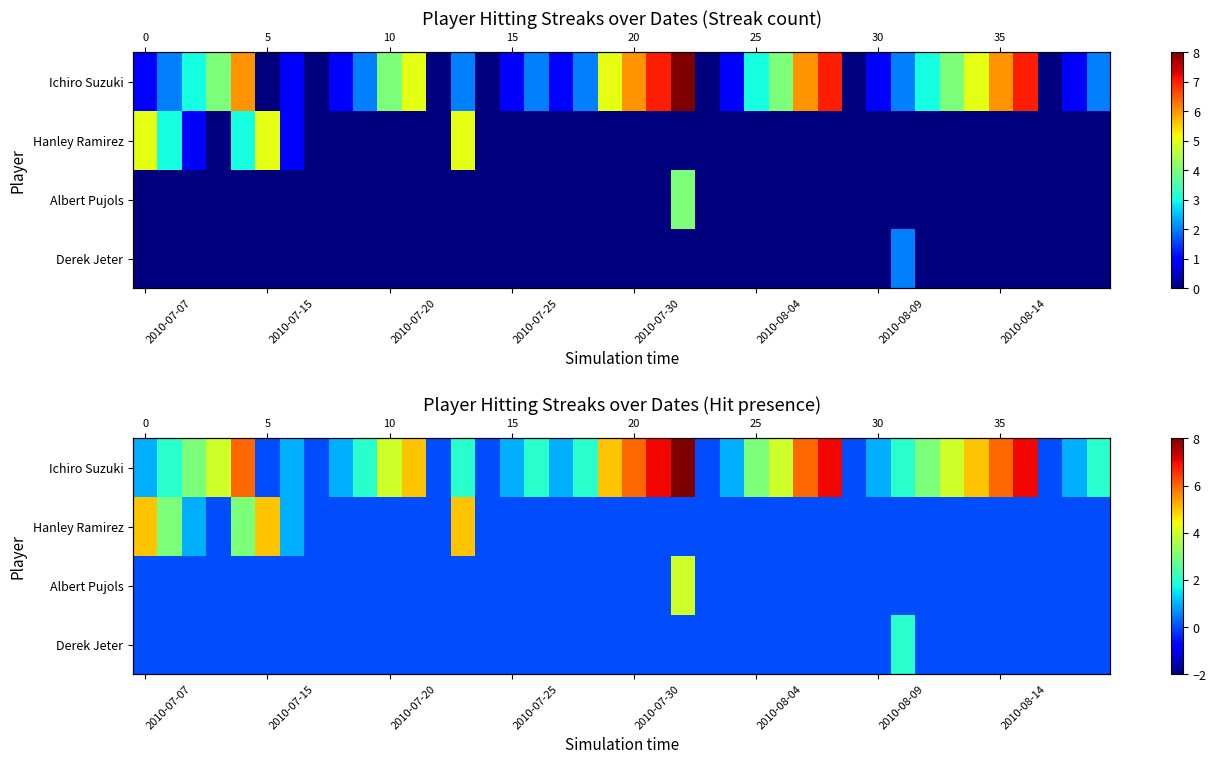

Between 28 and 38, which is larger?

28